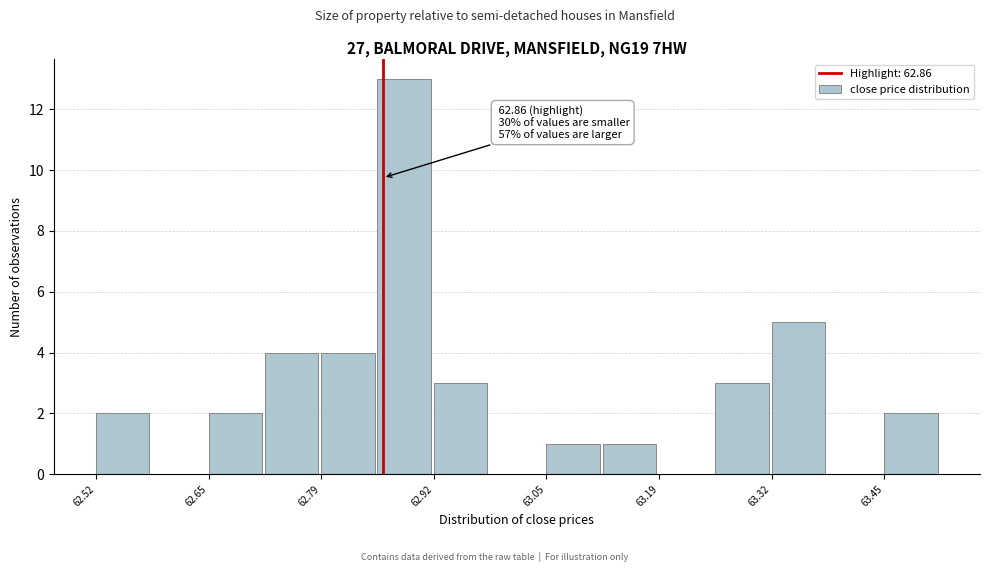

Around what value on the x-axis is the tallest bar? Give the approximate position of its centre, as read against the axis.

62.88